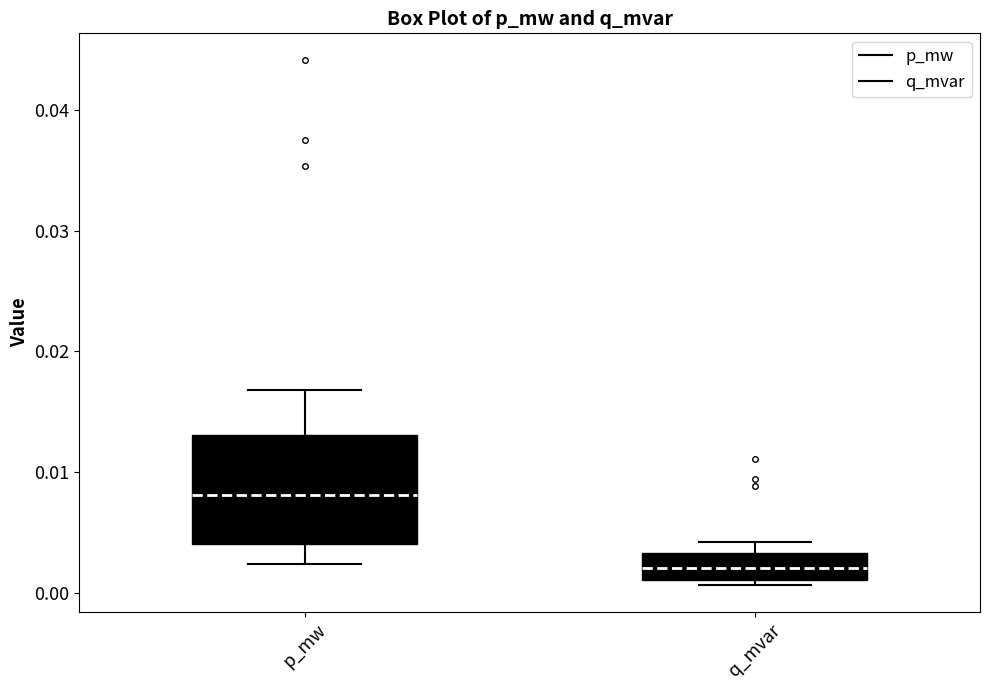

Reading left to right, transcribe this box plot: for each box, give where its median line is, the range the box spans, and where its two whiskers end, as read against the y-axis. The values are not printed on the chart, so give them approximately, as read against the axis.

p_mw: median 0.008, box 0.004 to 0.013, whiskers 0.002 to 0.017
q_mvar: median 0.002, box 0.001 to 0.003, whiskers 0.001 (just below the box's lower edge) to 0.004